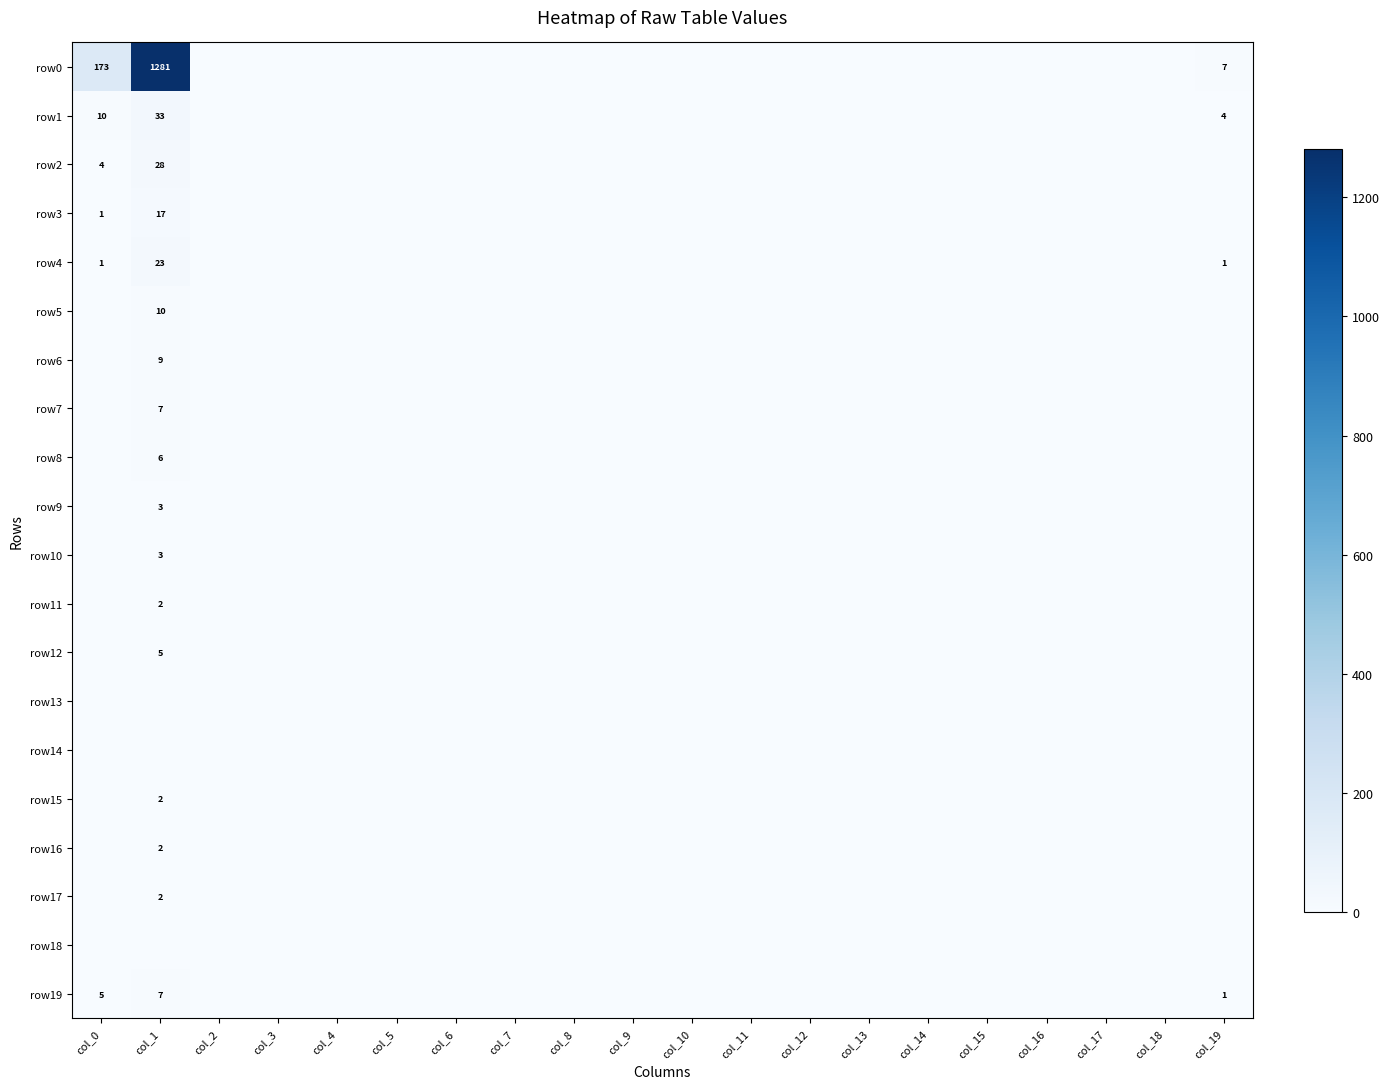

Rank the series at col_1 from lowest to highest value.

row13, row14, row18, row11, row15, row16, row17, row9, row10, row12, row8, row7, row19, row6, row5, row3, row4, row2, row1, row0